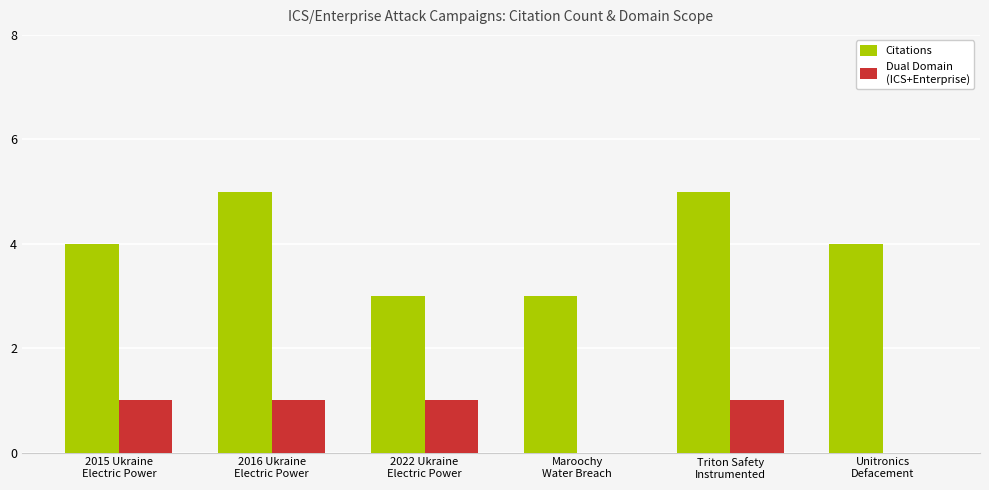

What is the greatest value displayed?

5